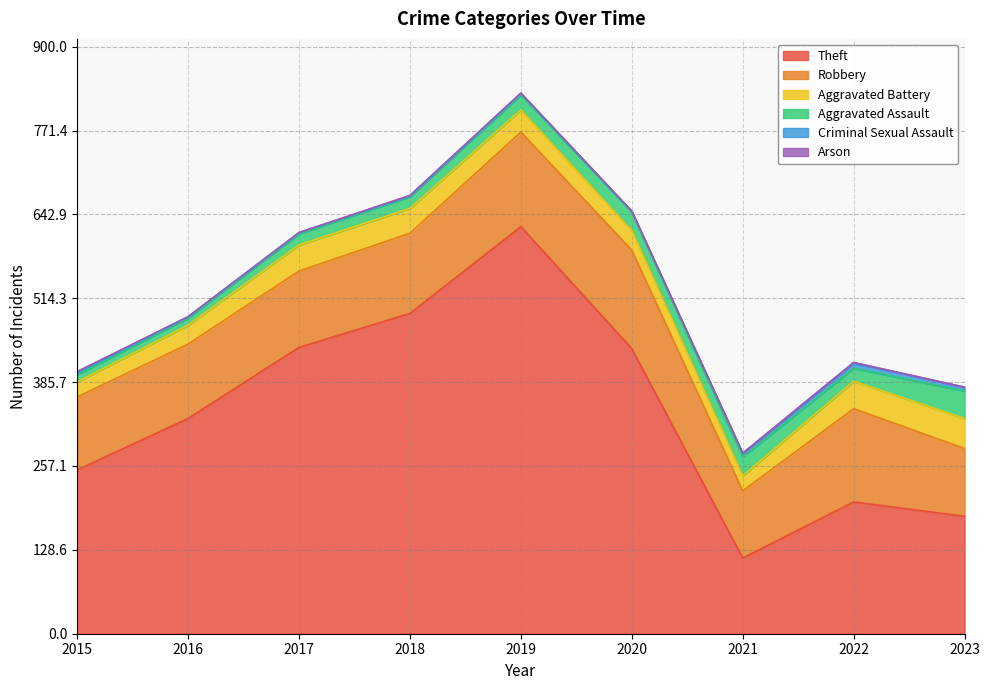

Reading right to left, what are all the values shown in this chart?

Theft: 2023=180	2022=202	2021=116	2020=437	2019=624	2018=491	2017=439	2016=330	2015=251
Robbery: 2023=104	2022=143	2021=103	2020=151	2019=145	2018=123	2017=117	2016=114	2015=112
Aggravated Battery: 2023=46	2022=42	2021=23	2020=30	2019=34	2018=38	2017=40	2016=29	2015=23
Aggravated Assault: 2023=42	2022=20	2021=29	2020=29	2019=23	2018=18	2017=17	2016=11	2015=11
Criminal Sexual Assault: 2023=6	2022=8	2021=5	2020=0	2019=2	2018=1	2017=2	2016=2	2015=3
Arson: 2023=0	2022=1	2021=1	2020=1	2019=1	2018=1	2017=0	2016=0	2015=2